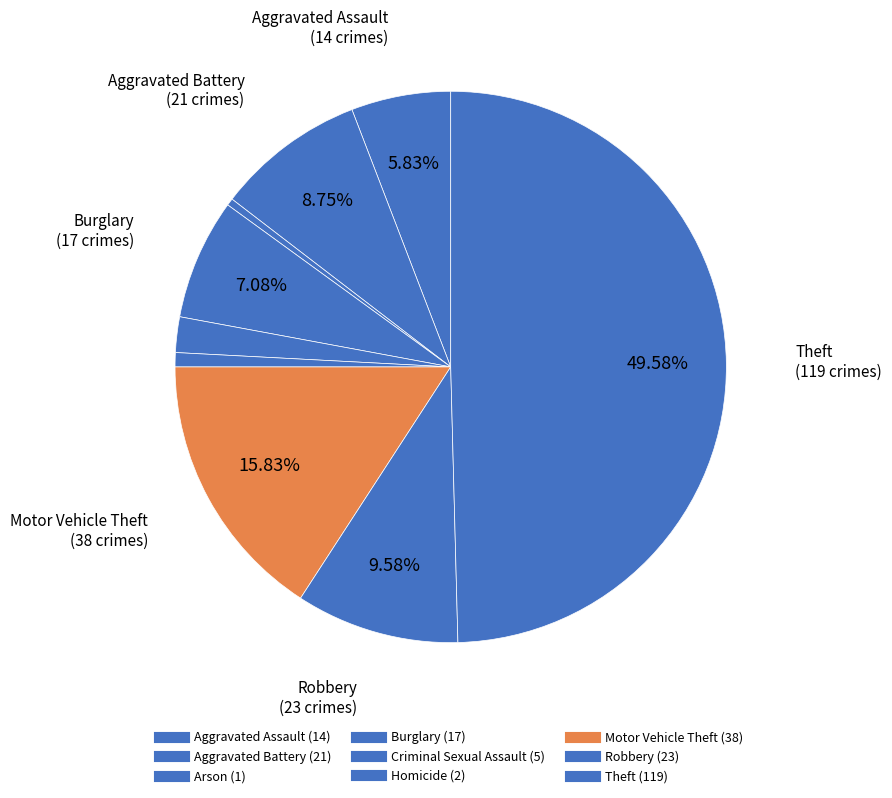

Do Homicide and Aggravated Battery together represent more than half of the pie?

No